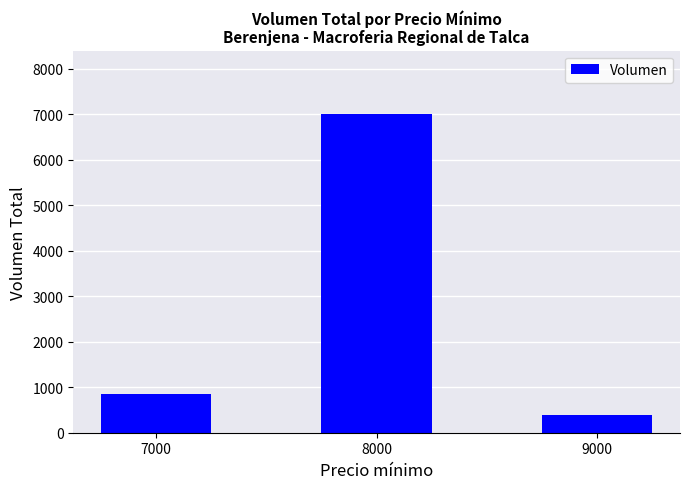

Does the chart contain stacked bars?

No